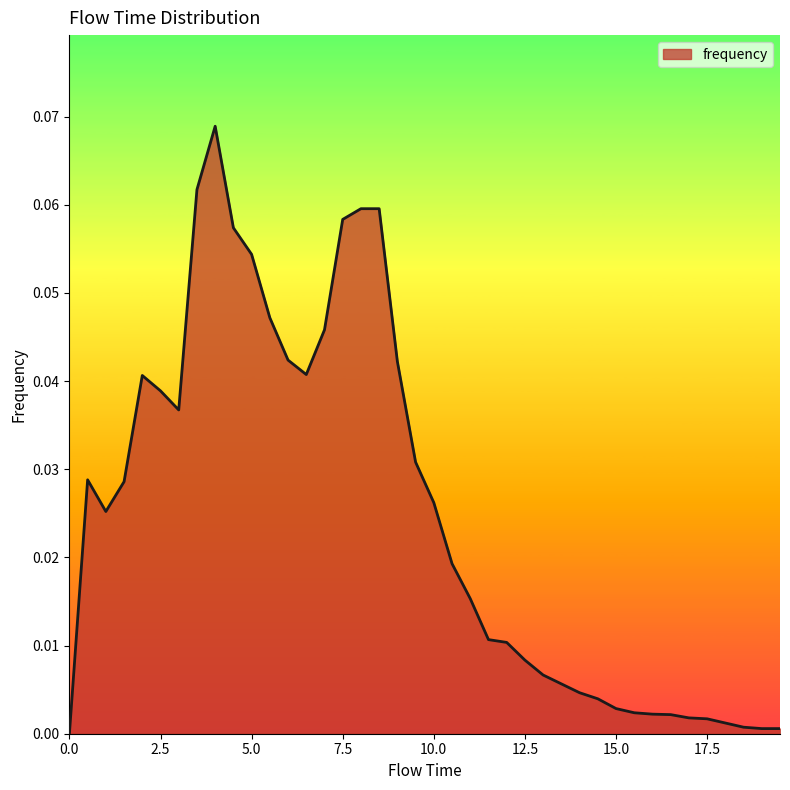

What is the difference between the second highest and second lowest values?

0.1